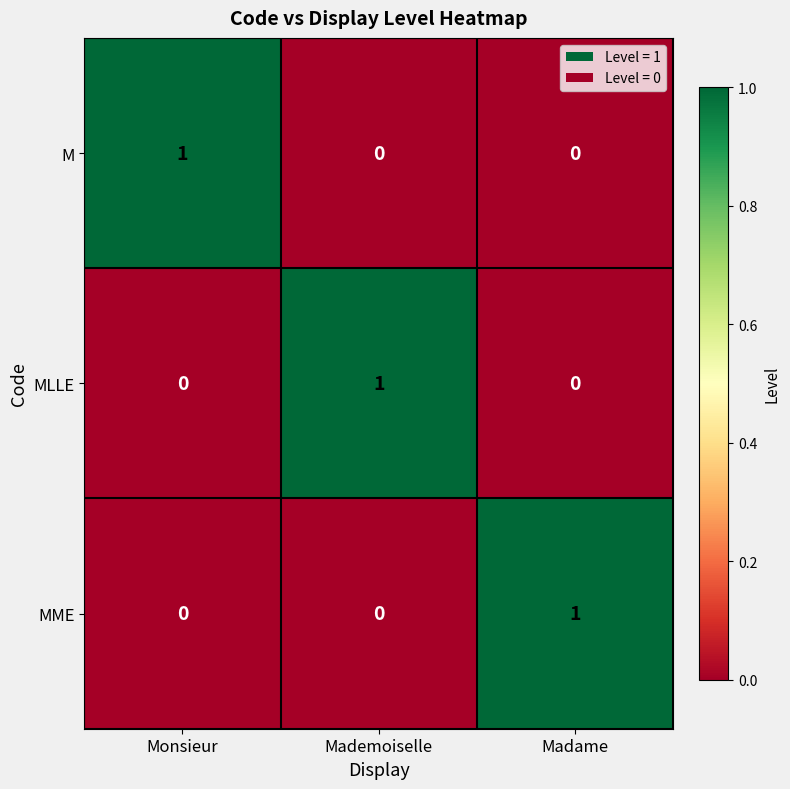

At how many categories does at least one series exceed 0?

3